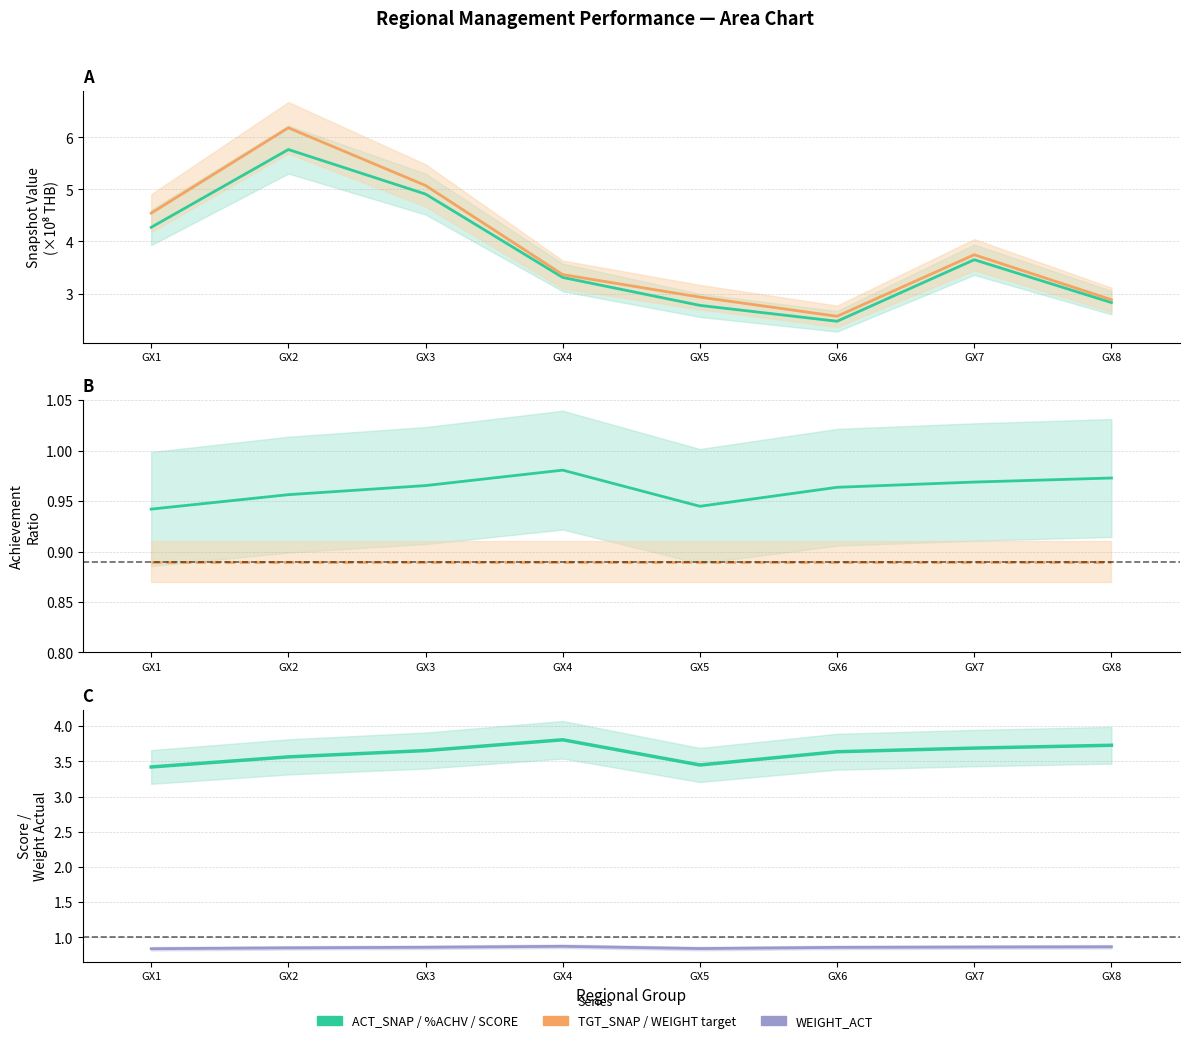

True or false: WEIGHT_ACT has a value of 0.8 at GX1.

True